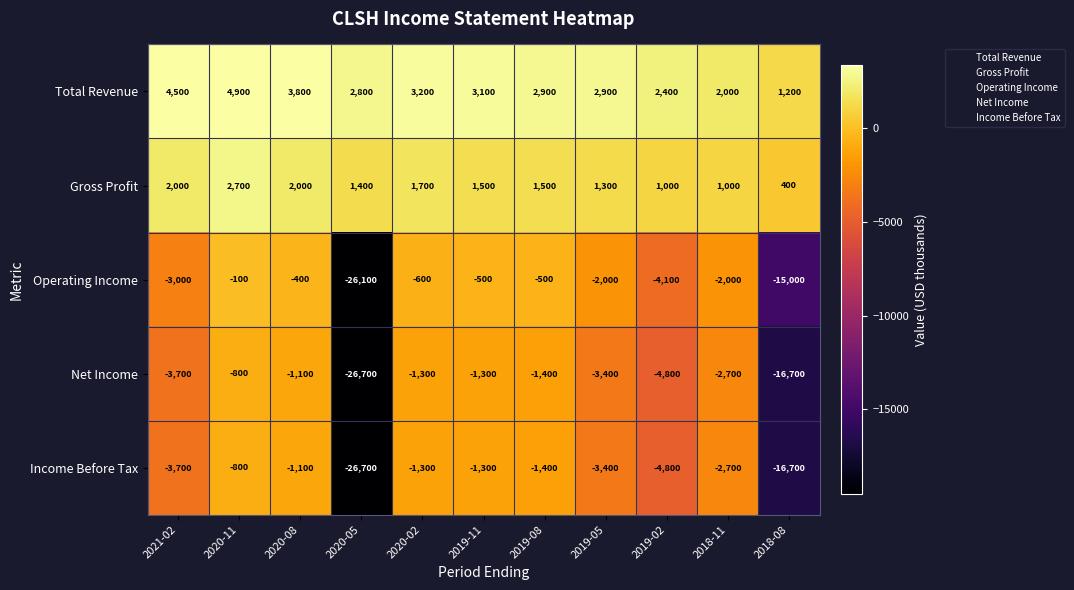

The value of Net Income at 2020-05 is -42848. True or false?

False